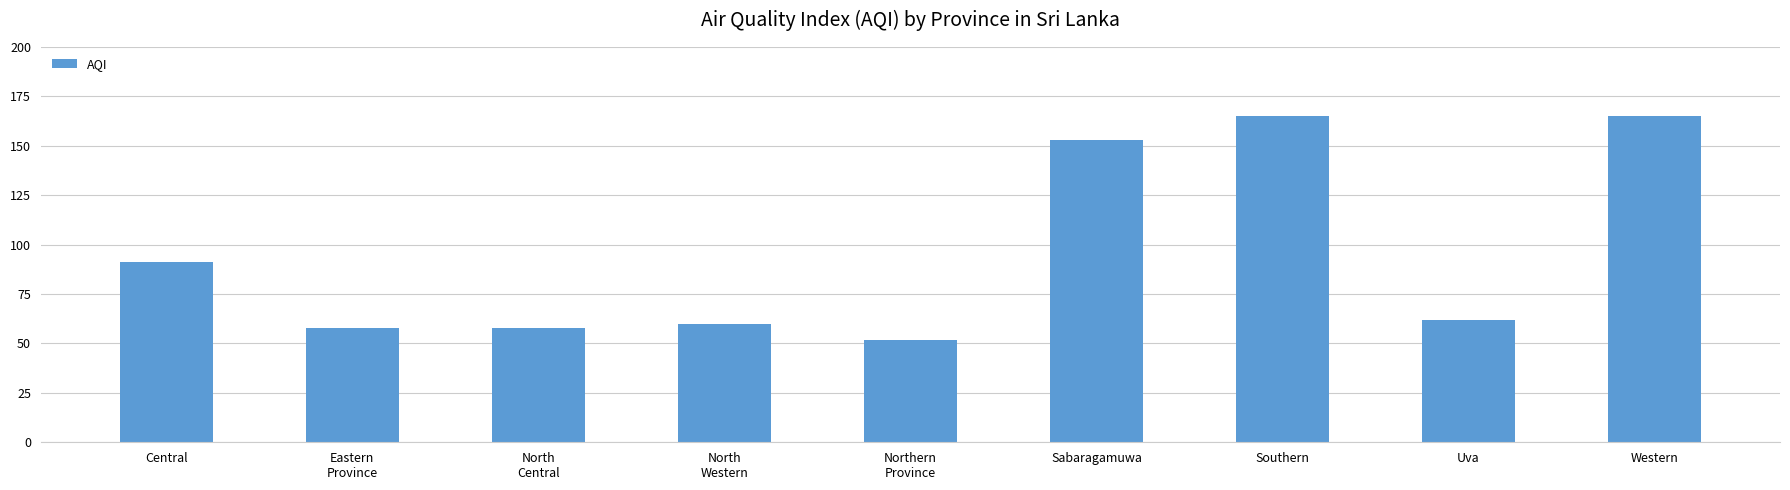

What is the greatest value displayed?

165